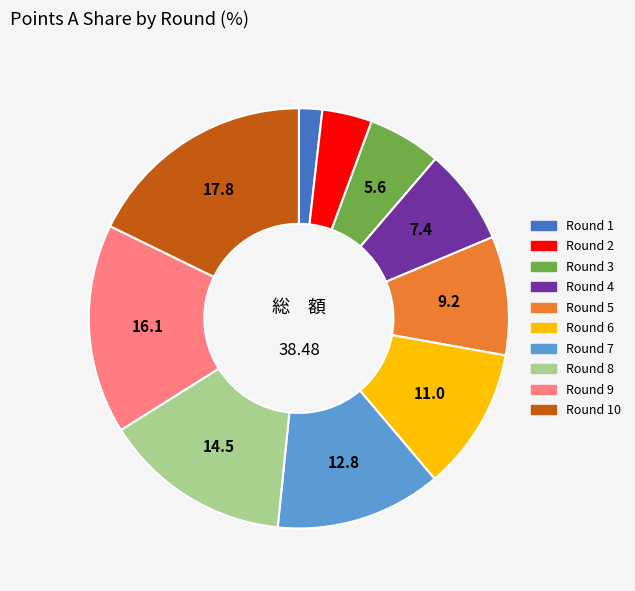

Is there a majority slice in this chart?

No